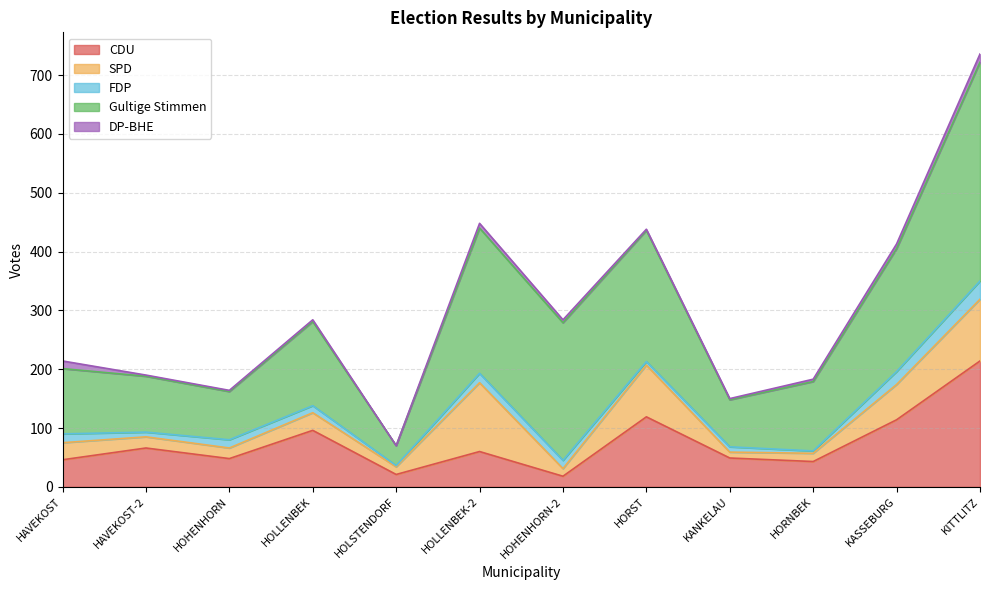

Rank the categories by SPD value from lowest to highest.

KANKELAU, HOLSTENDORF, HOHENHORN-2, HORNBEK, HOHENHORN, HAVEKOST-2, HAVEKOST, HOLLENBEK, KASSEBURG, HORST, KITTLITZ, HOLLENBEK-2